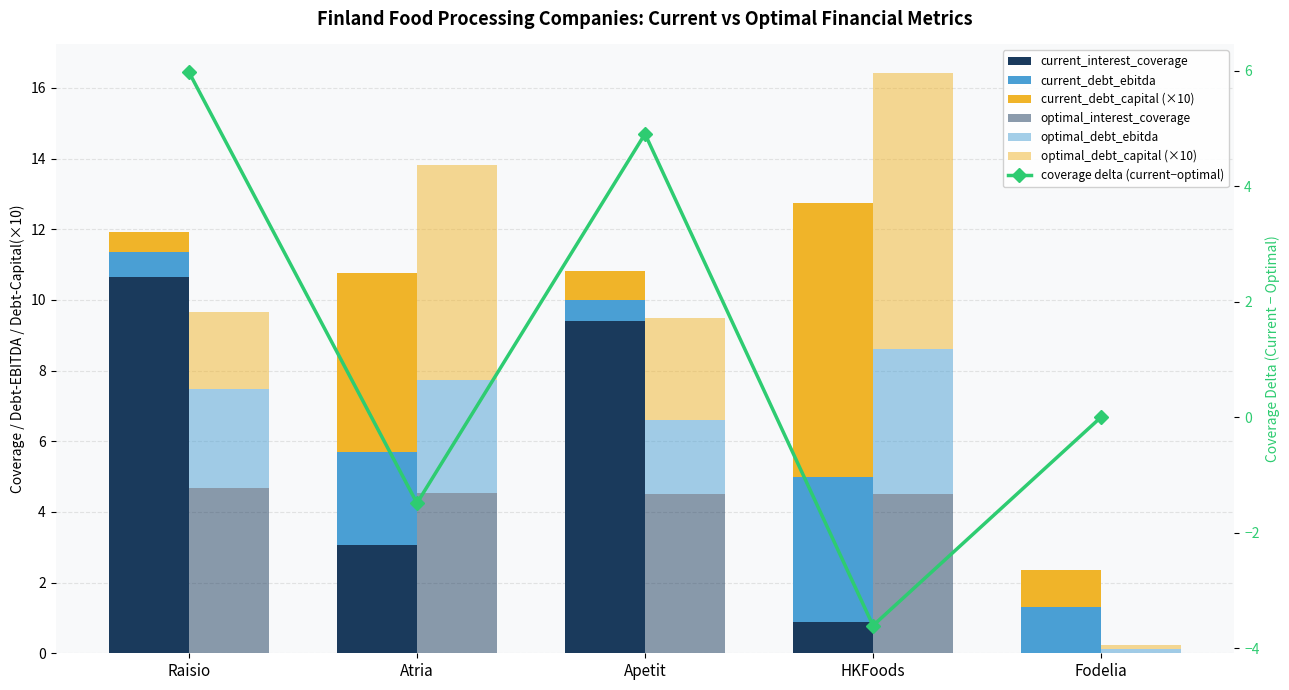

How many bars are there in each group?

6